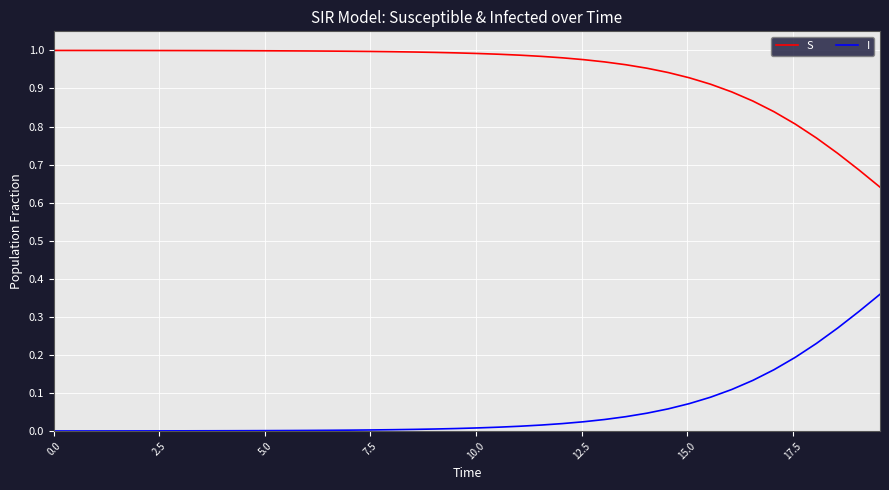

List the series in order of their peak value, lowest first.

I, S